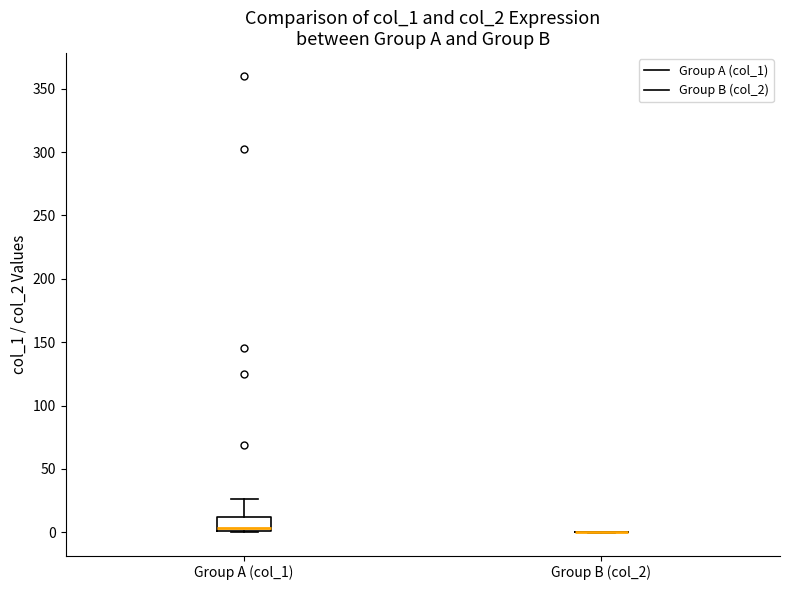

Which box is the tallest, from its lower edge to its upper edge?

Group A (col_1)